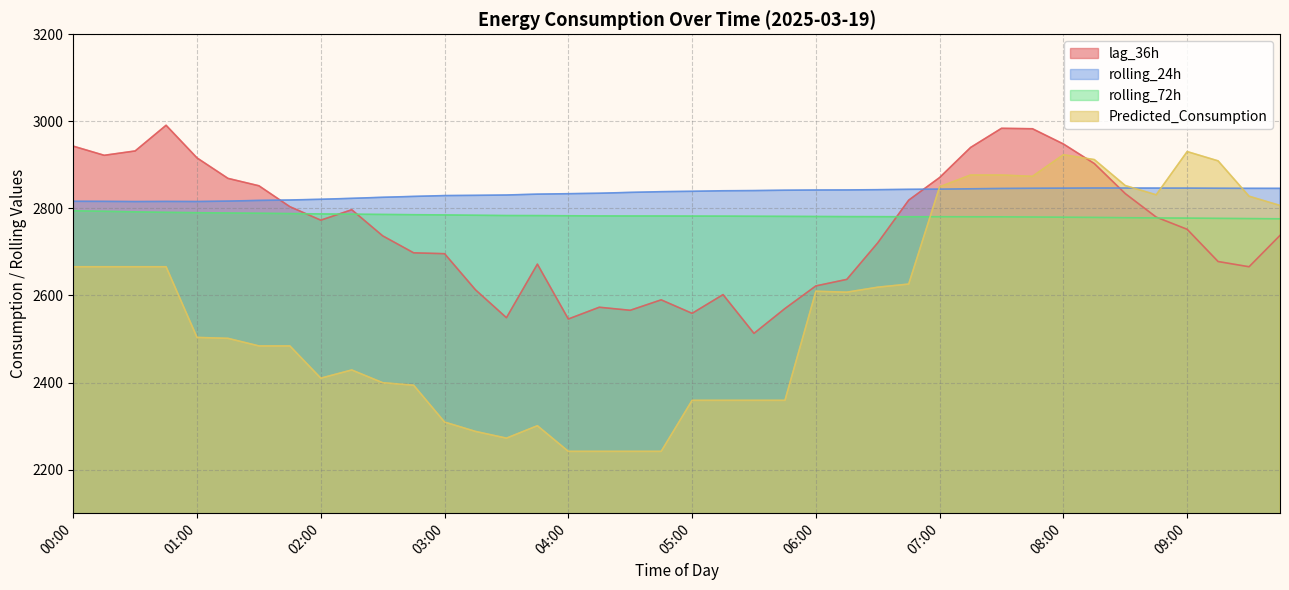

What are all the series names shown in the legend?

lag_36h, rolling_24h, rolling_72h, Predicted_Consumption